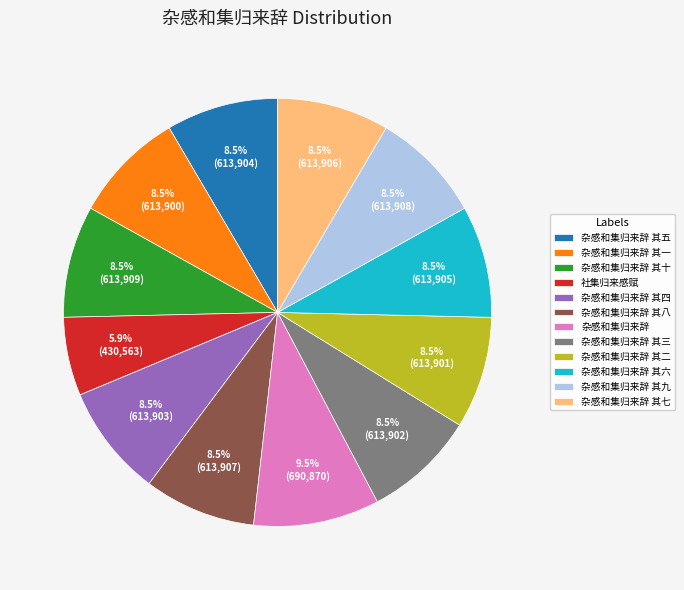

To the nearest percent, what is the difference between the largest and smallest slice percentages?

4%